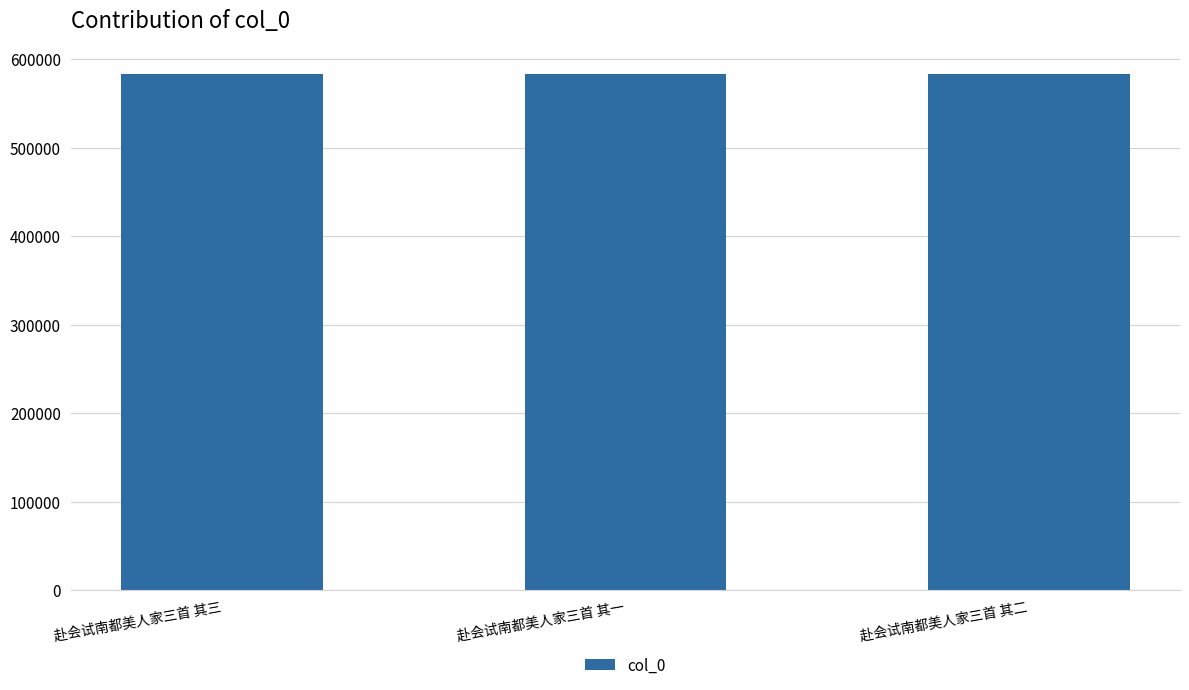

How many categories are shown in the chart?

3